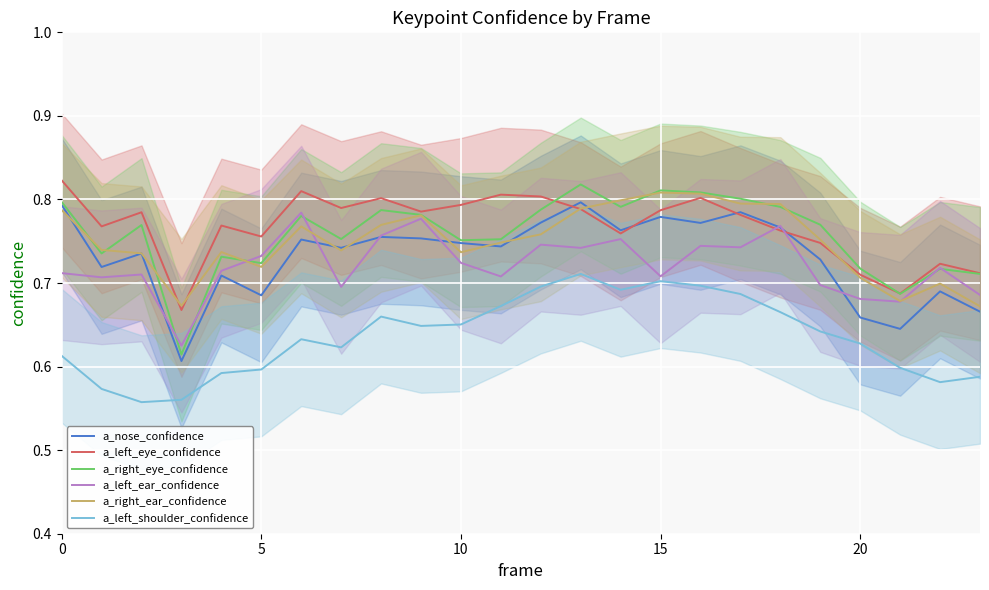

True or false: a_left_shoulder_confidence and a_right_ear_confidence intersect in this chart.

False